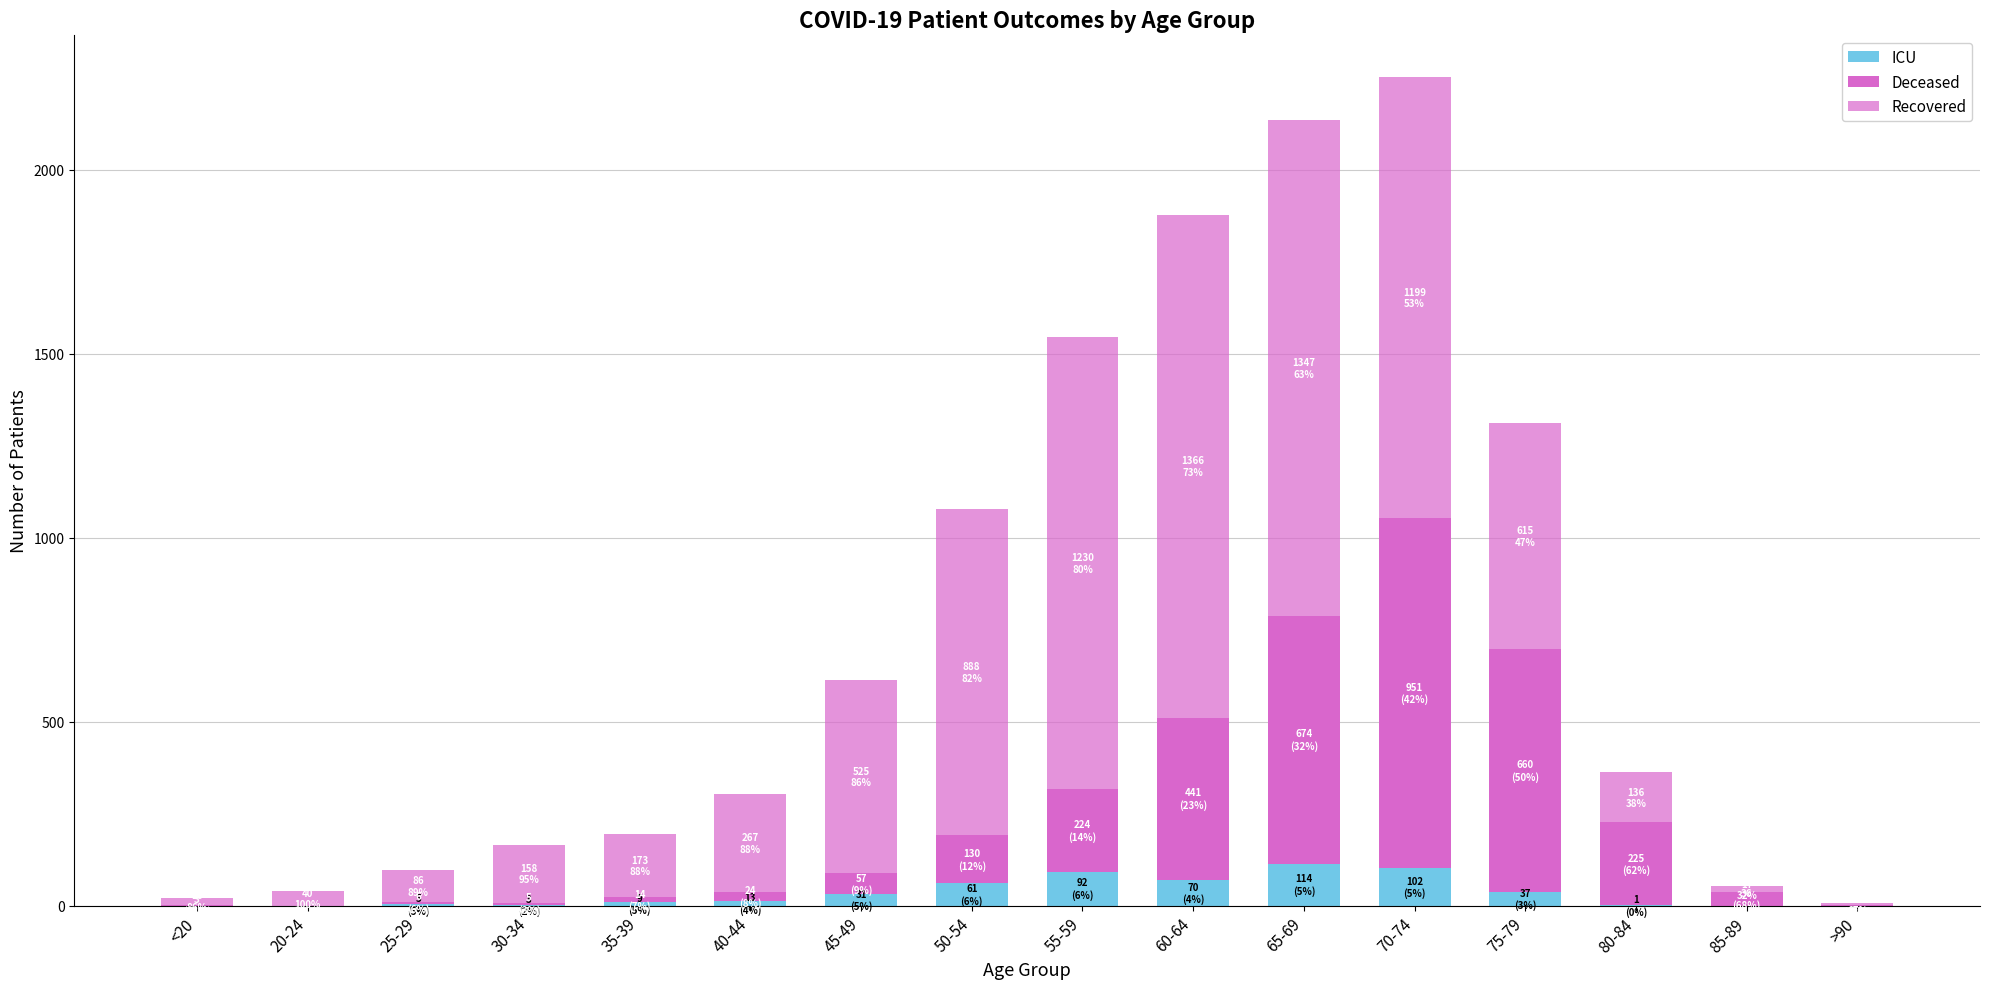

The Deceased series shows 8 at 30-34. True or false?

False